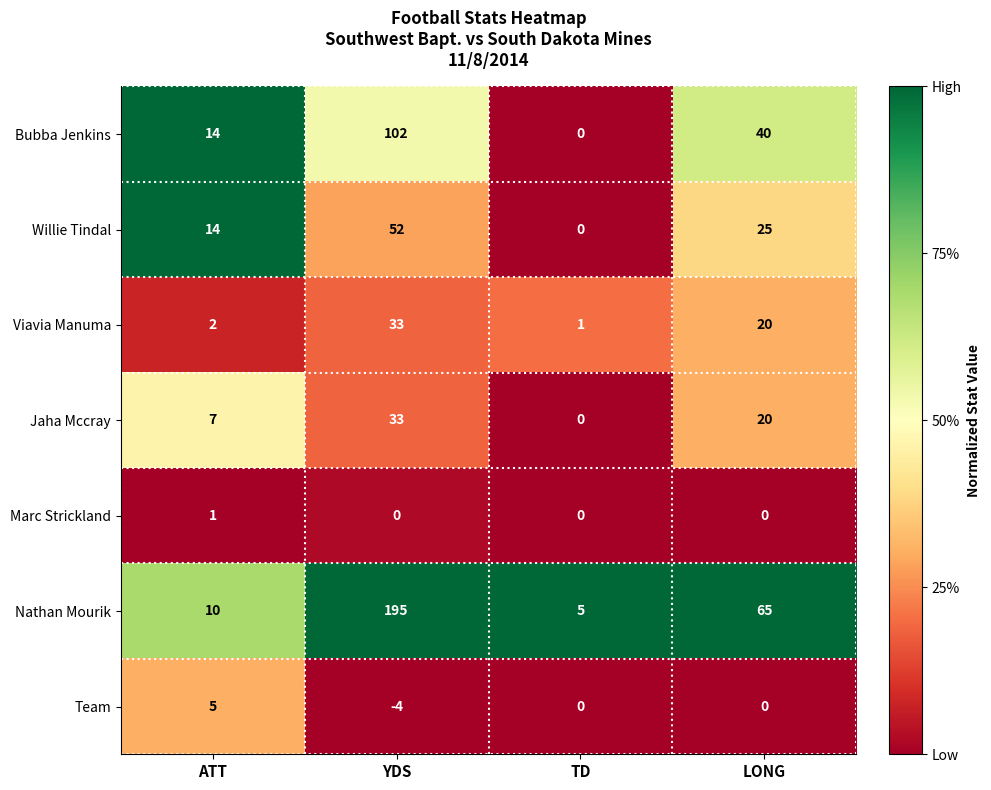

What is the maximum value shown in the chart?

195